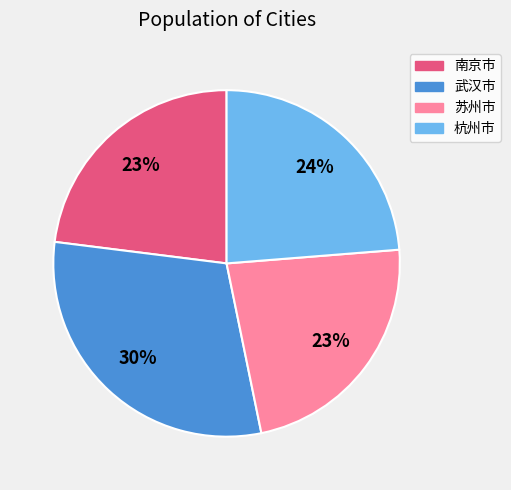

What percentage is the 苏州市 slice, to the nearest percent?

23%